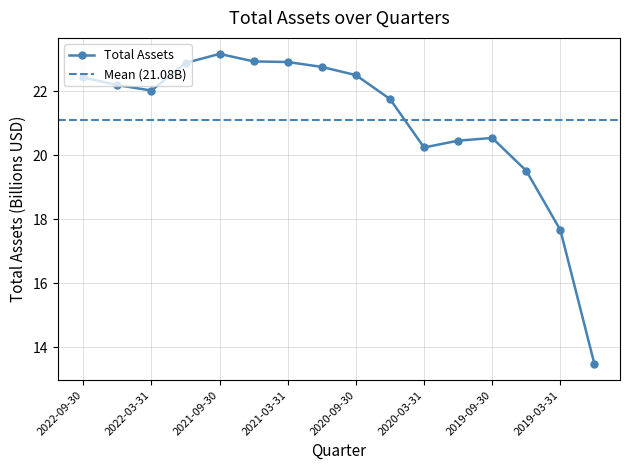

How many values are below 22?

7